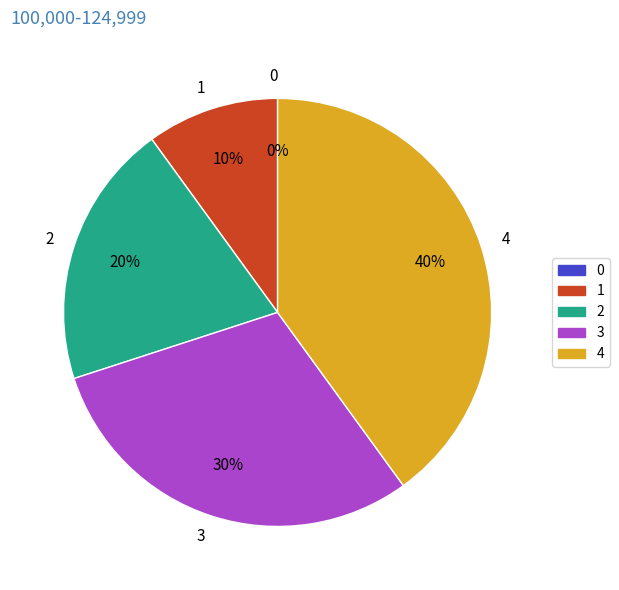

What is the total percentage of 4 and 0?

40.0%